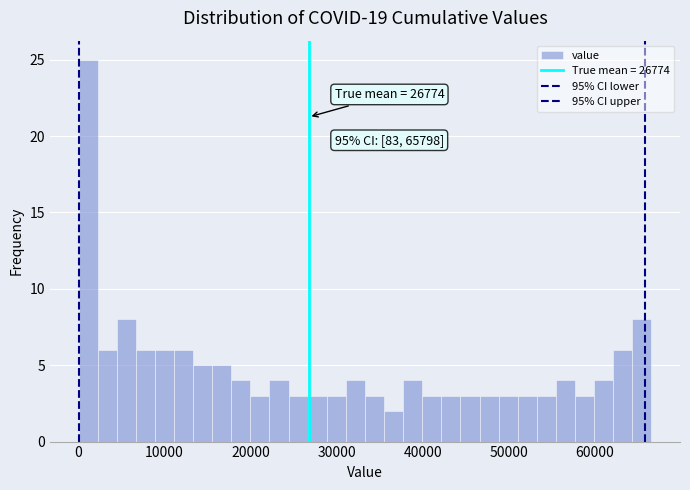

Around what value on the x-axis is the tallest bar? Give the approximate position of its centre, as read against the axis.

1000